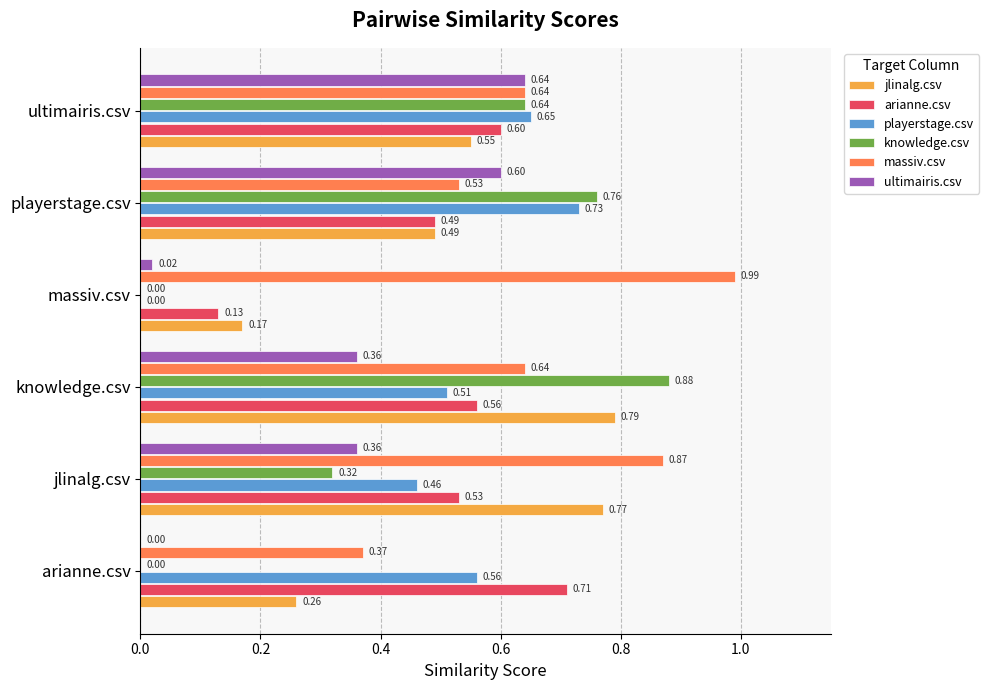

What is the sum of the arianne.csv values at arianne.csv and knowledge.csv?

1.3